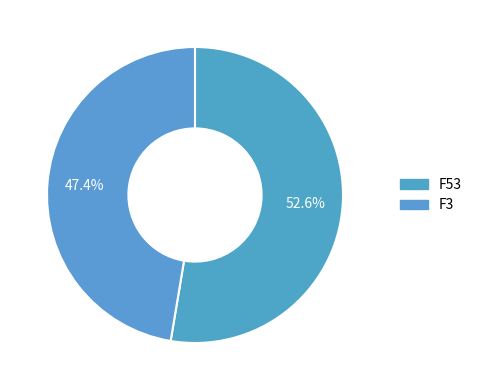

Which category has the biggest portion of the pie?

F53